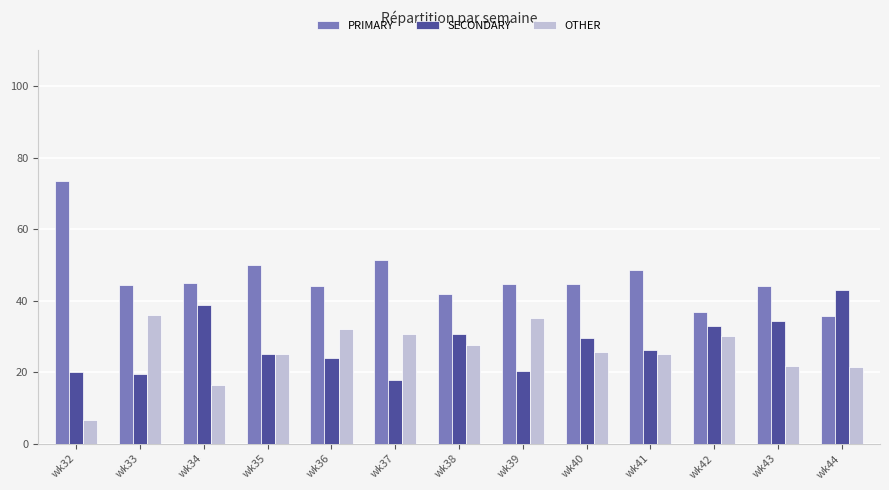

True or false: PRIMARY has a value of 66.5 at wk36.

False